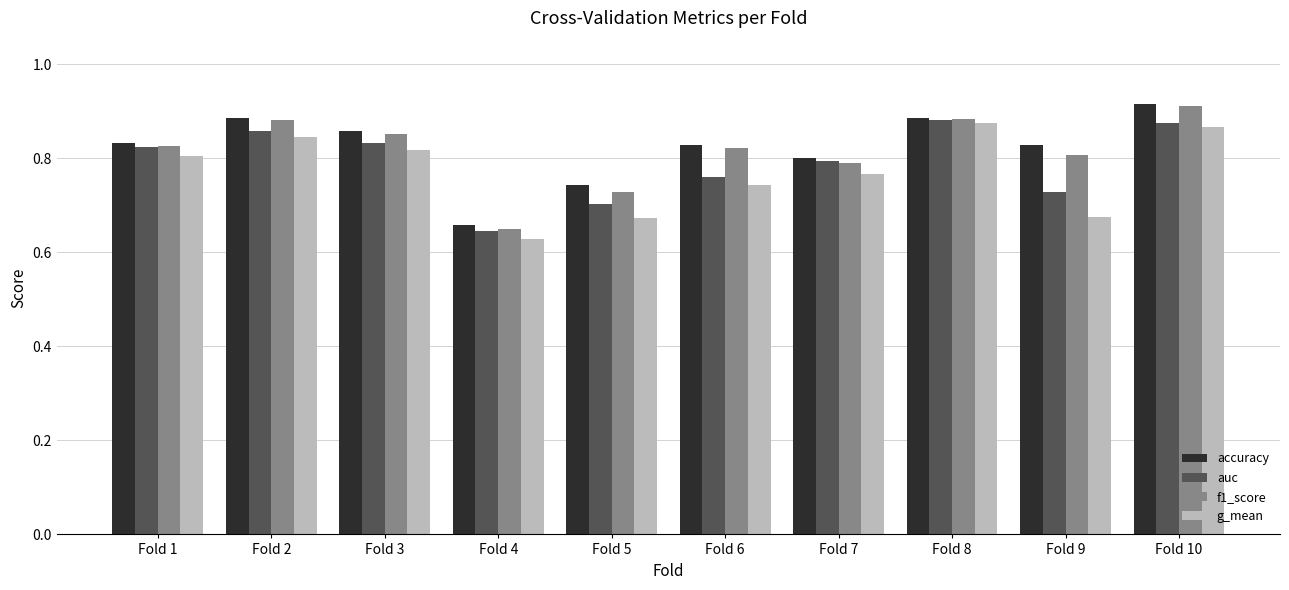

How many g_mean values are between 0 and 1?

10